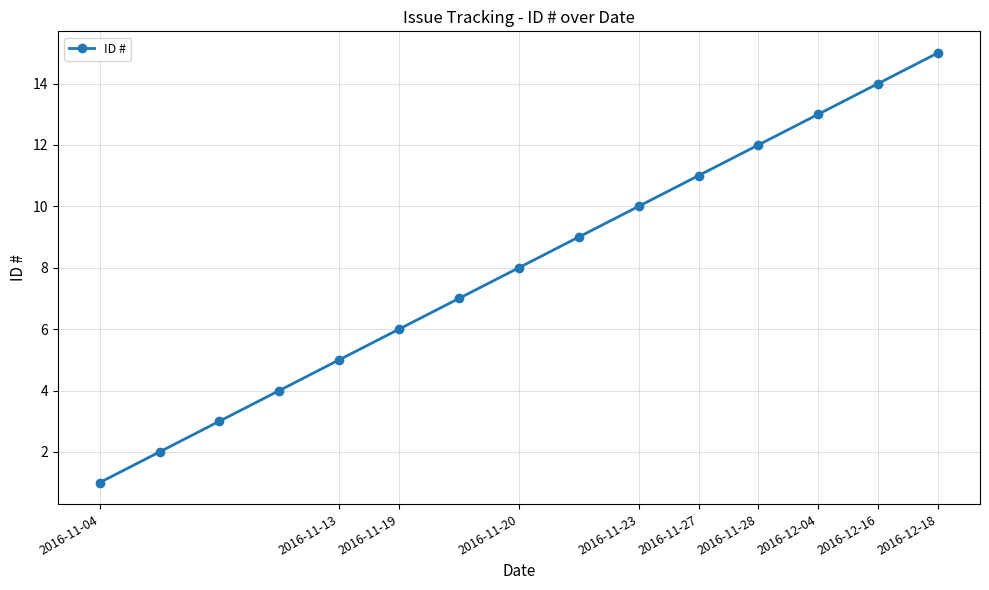

What is the difference between the second highest and second lowest values?

12